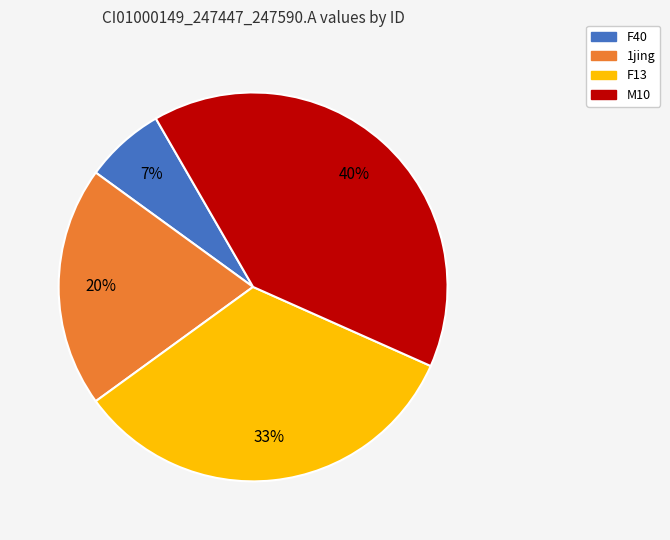

The F13 slice represents 26% of the pie. True or false?

False